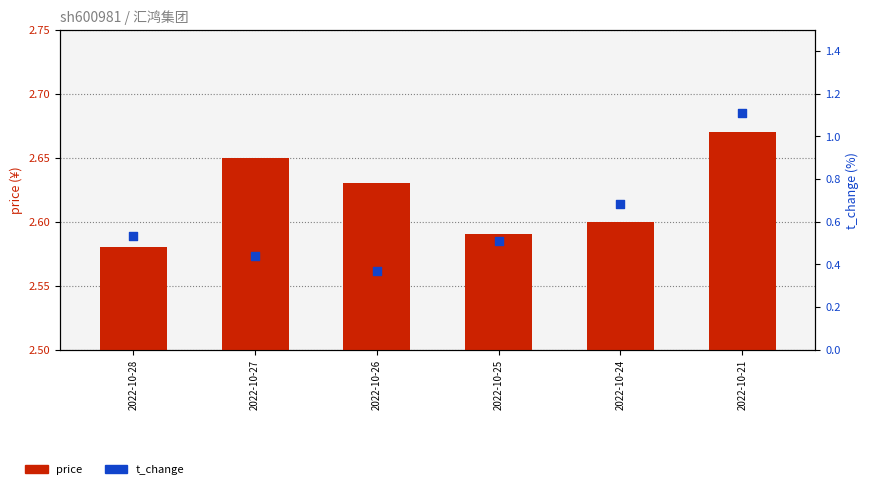

At which category is the sum across all series the highest?

2022-10-21